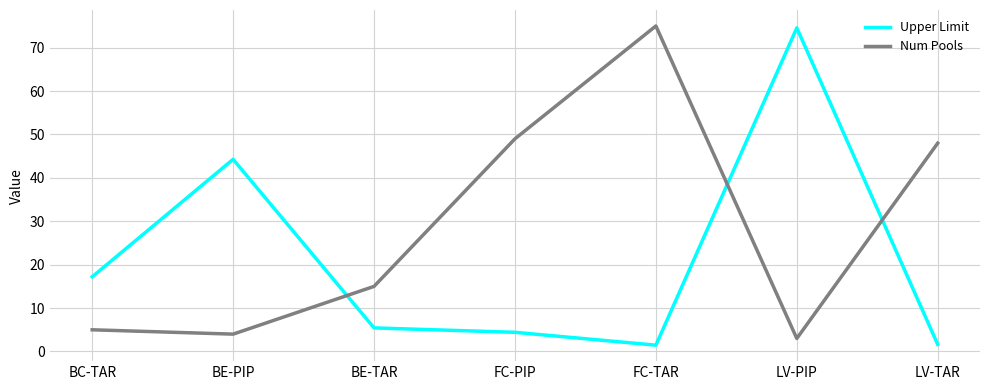

The Num Pools series shows 12.9 at LV-TAR. True or false?

False